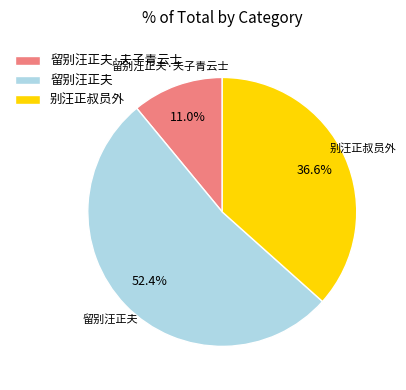

Rank the categories by value from highest to lowest.

留别汪正夫, 别汪正叔员外, 留别汪正夫·夫子青云士